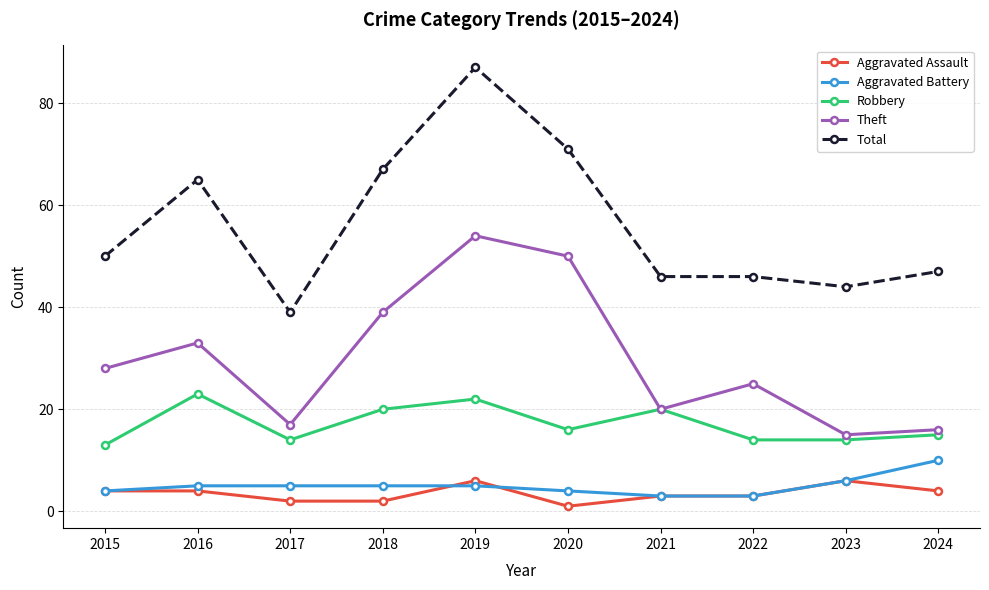

What is the total value across all series at 2023?

85